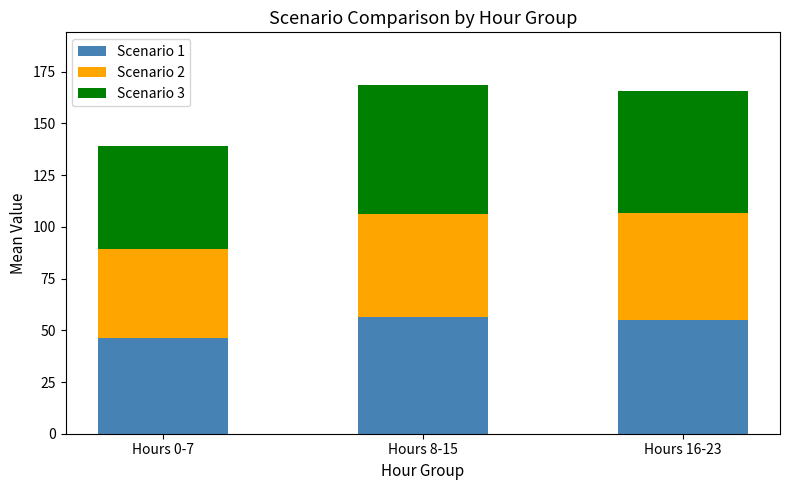

What is the difference between the second highest and minimum values in the Scenario 1 series?

8.8